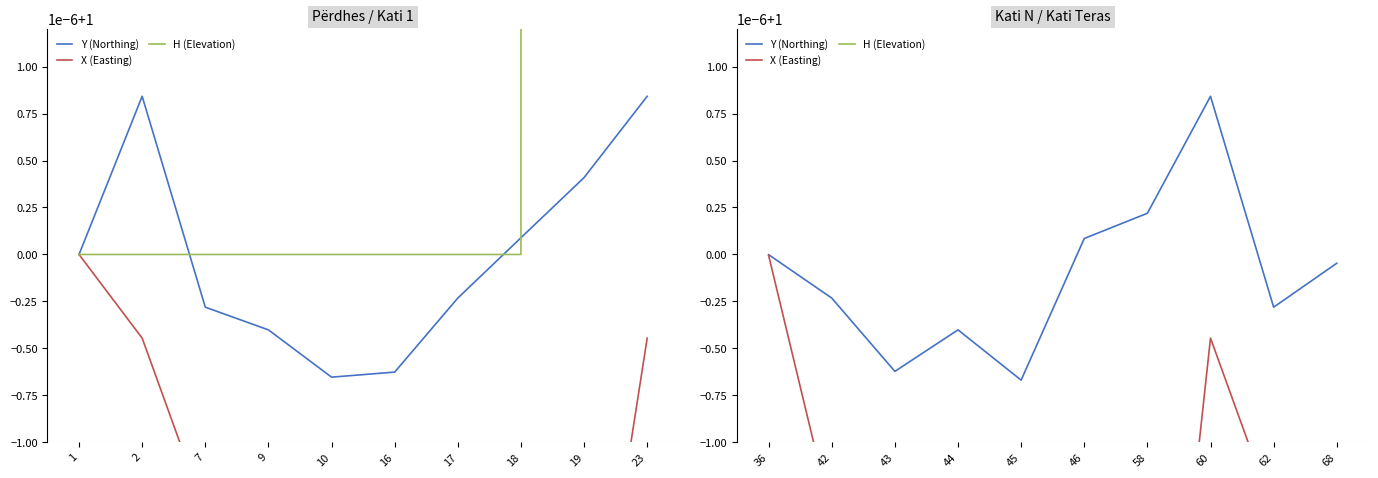

What are all the series names shown in the legend?

Y (Northing), X (Easting), H (Elevation)